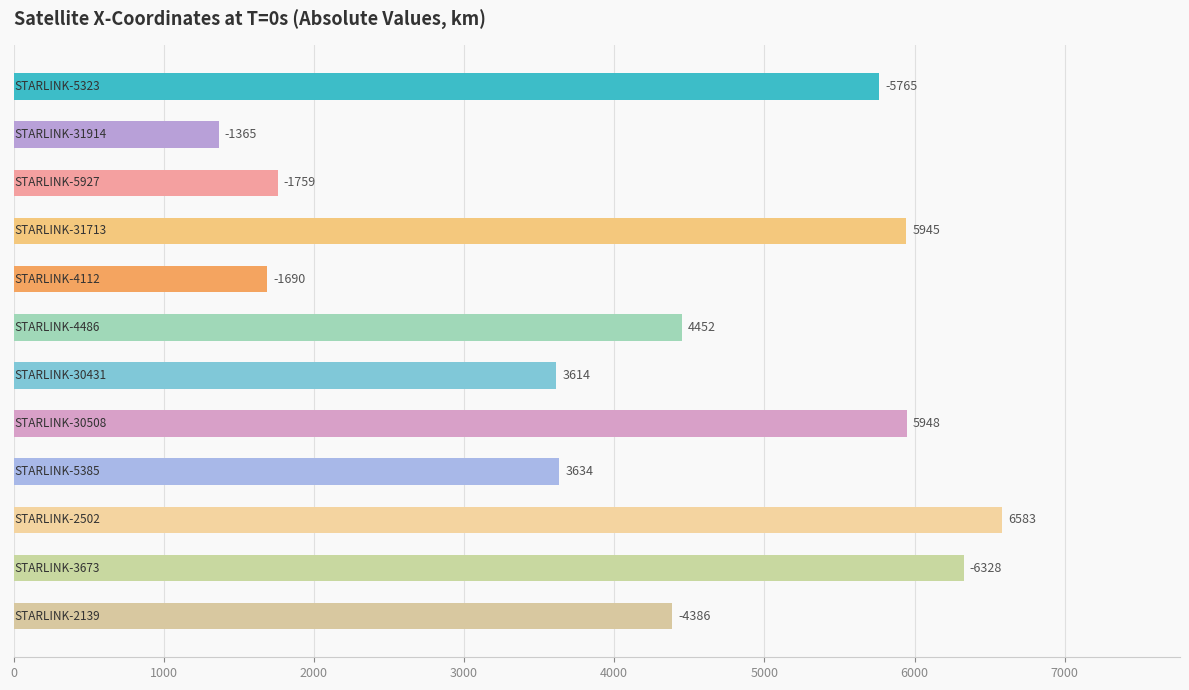

What is the smallest value displayed?

1365.2